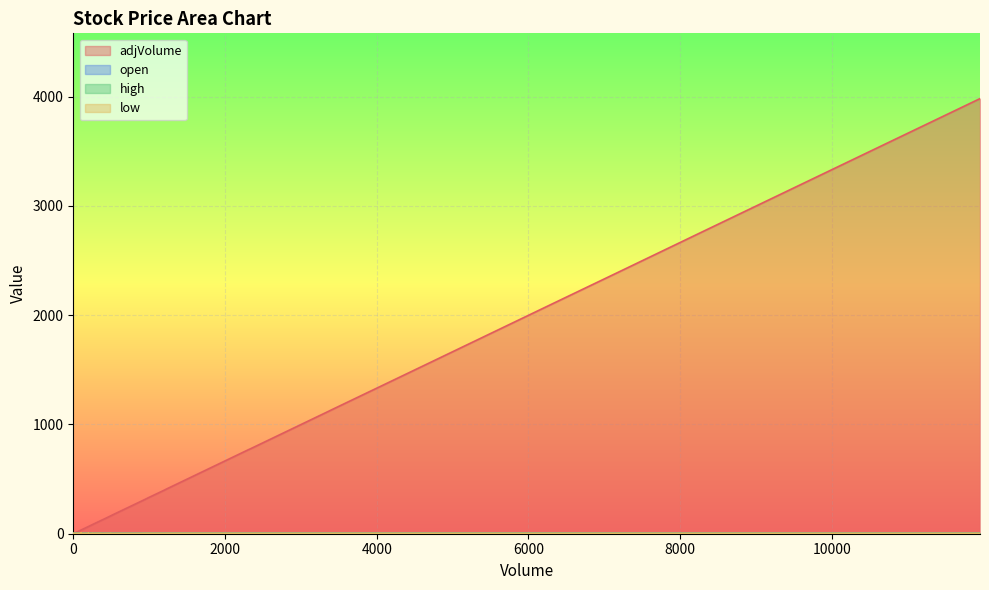

How many intersections are there between adjVolume and low?

2